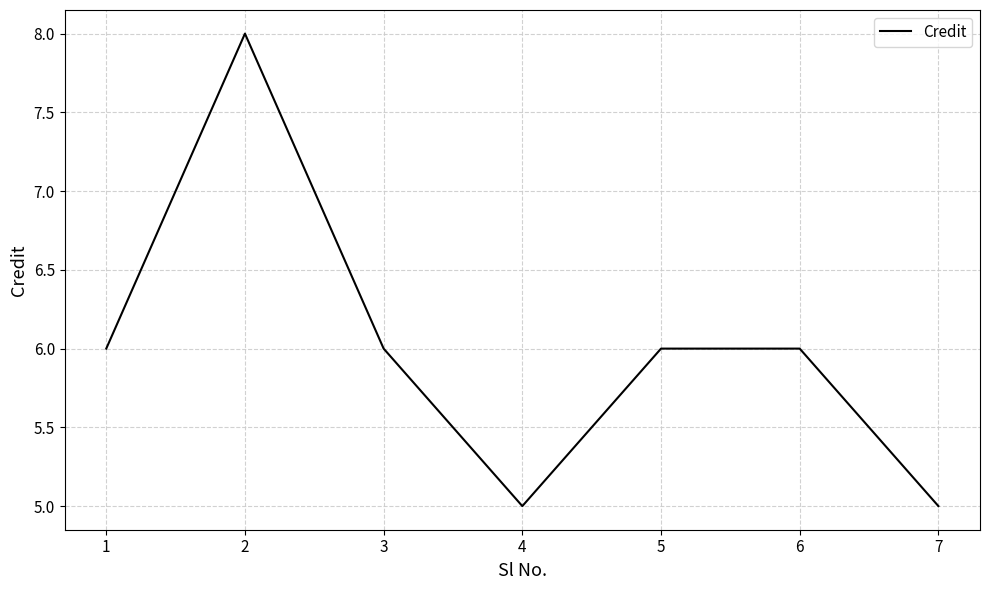

What is the smallest value displayed?

5